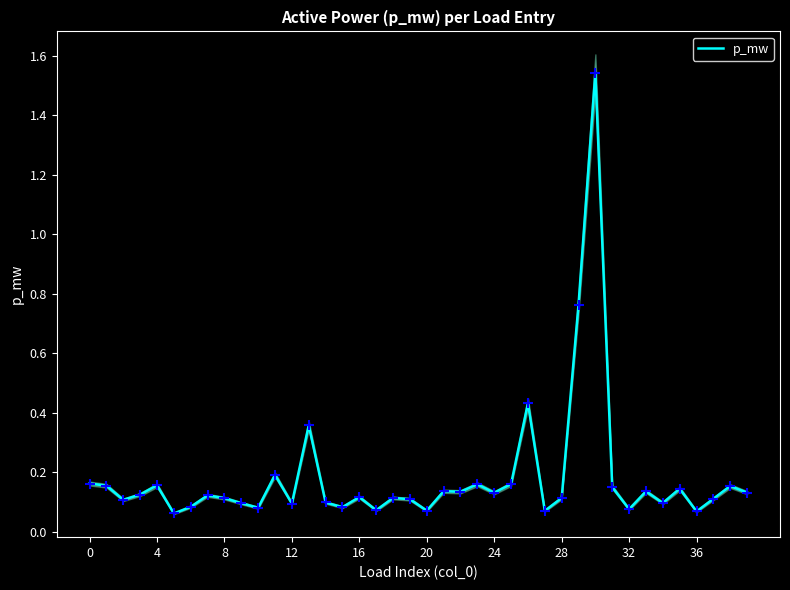

Between 39 and 37, which is larger?

39